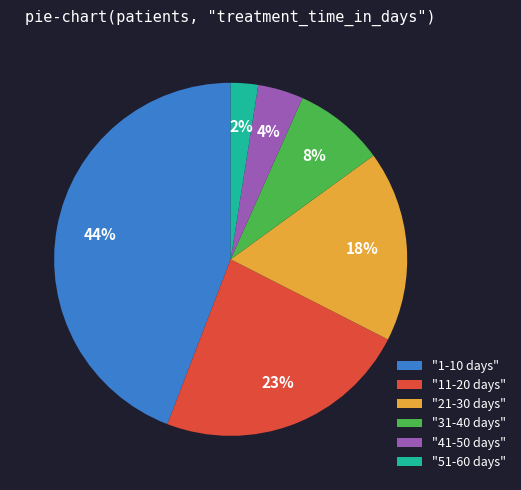

Which slice is the smallest?

"51-60 days"